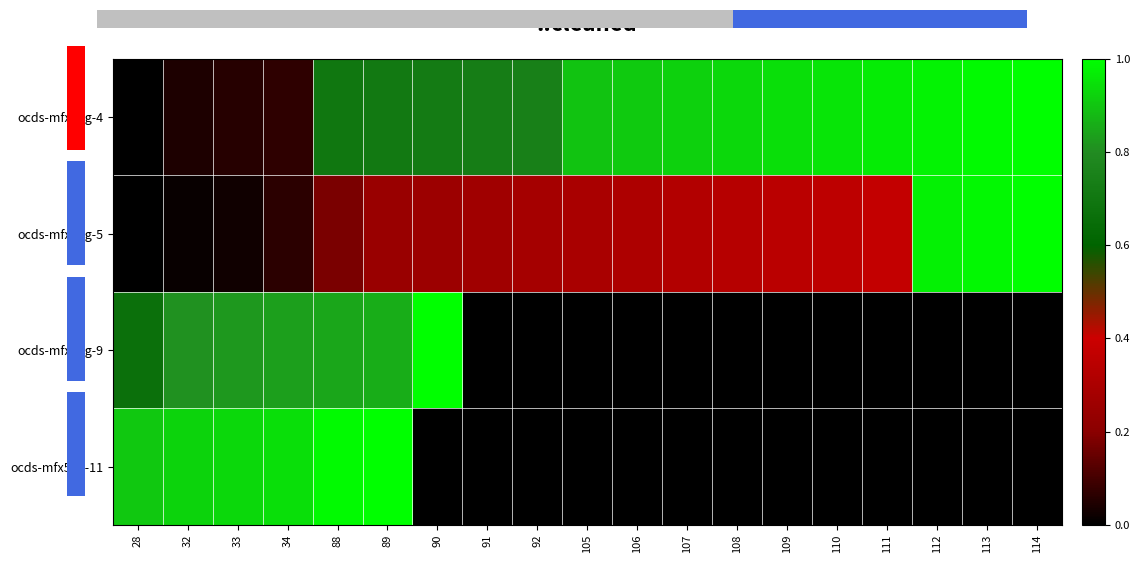

Which series has the widest spread of values?

ocds-mfx54g-4